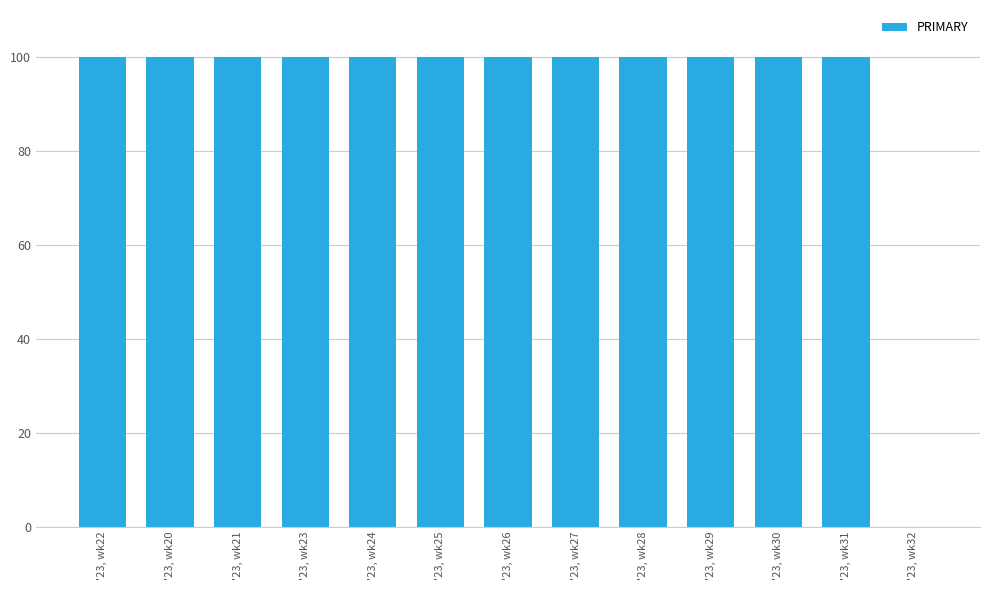

Reading left to right, list all the values displayed in this chart.

'23, wk22=100.0	'23, wk20=100.0	'23, wk21=100.0	'23, wk23=100.0	'23, wk24=100.0	'23, wk25=100.0	'23, wk26=100.0	'23, wk27=100.0	'23, wk28=100.0	'23, wk29=100.0	'23, wk30=100.0	'23, wk31=100.0	'23, wk32=0.0